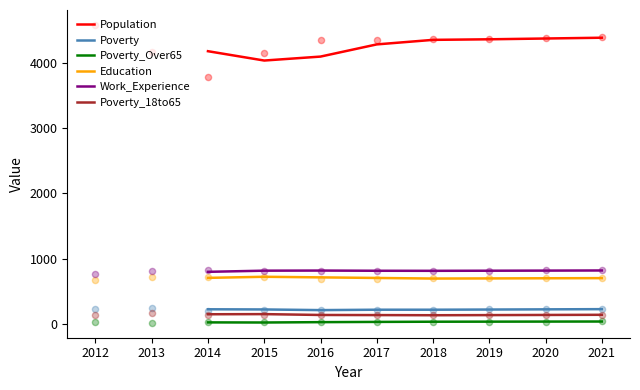

Is the value of Poverty at 2017 greater than the value of Poverty_Over65 at 2014?

Yes